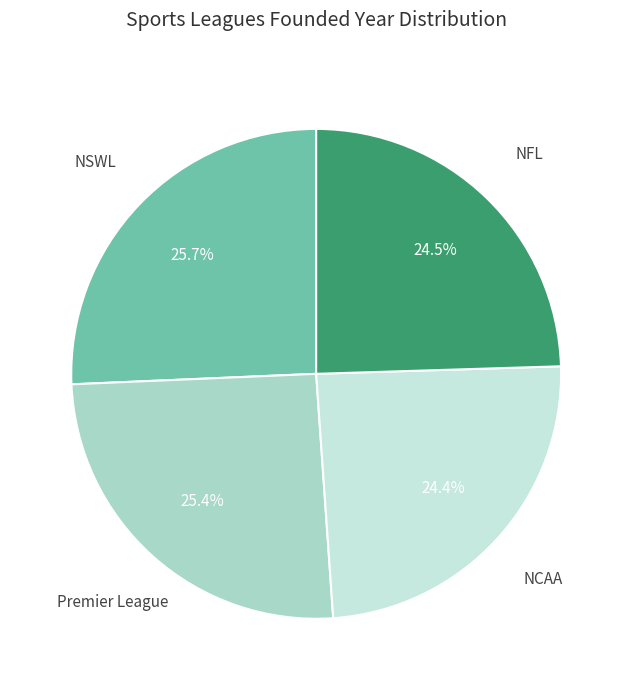

Does any single category account for the majority?

No